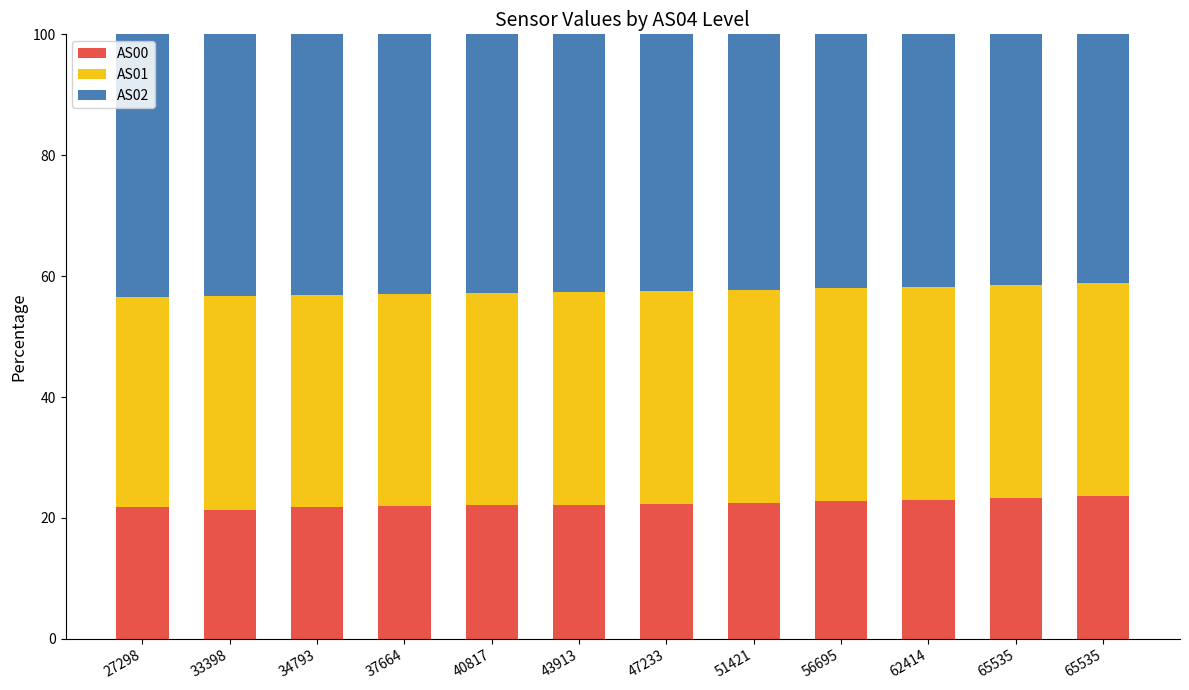

How many bars are there in total?

12